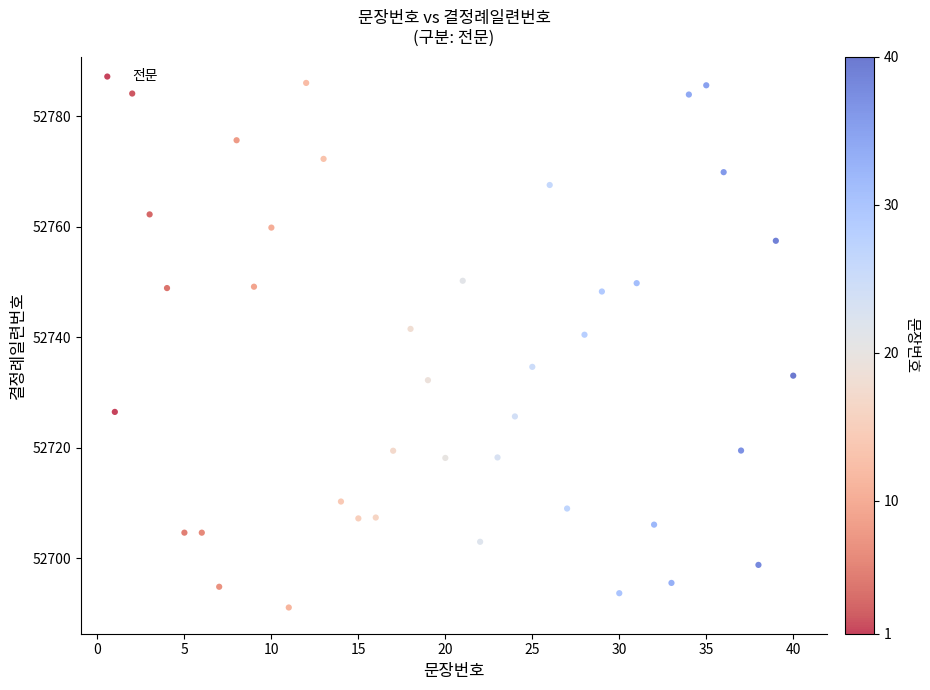

What is the range of X values (max minus min)?

39.0